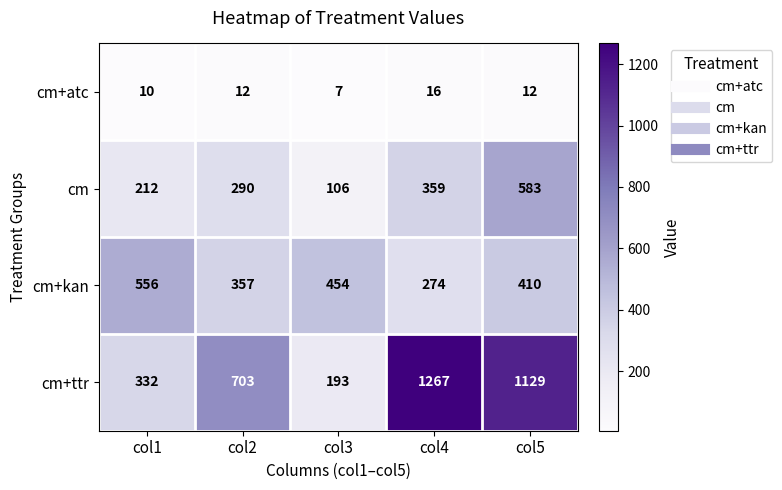

How many cm+kan values are between 357 and 454?

3